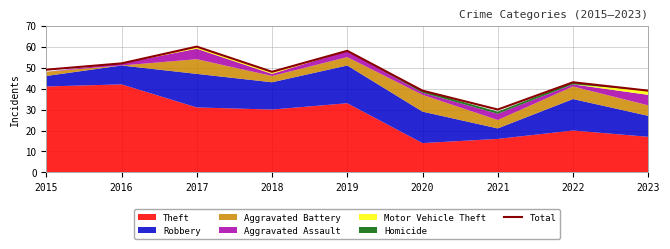

Is it true that the value at 2019 is 88?

False